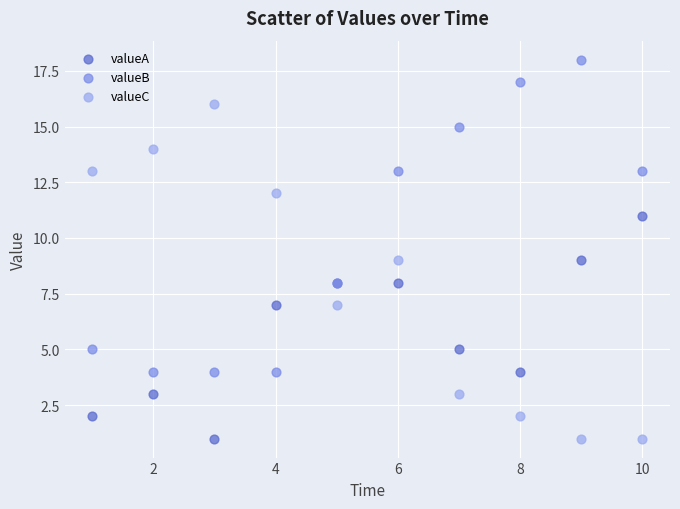

What are all the series names shown in the legend?

valueA, valueB, valueC